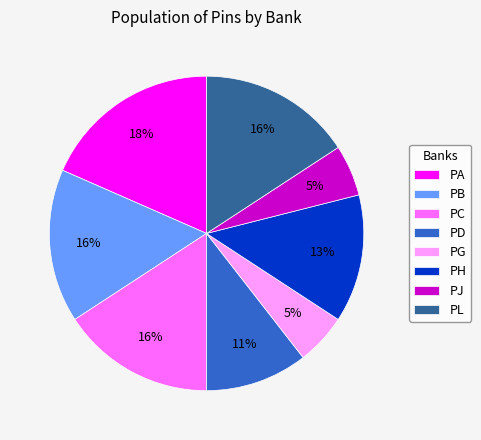

To the nearest percent, what is the combined percentage of PB and PA?

34%